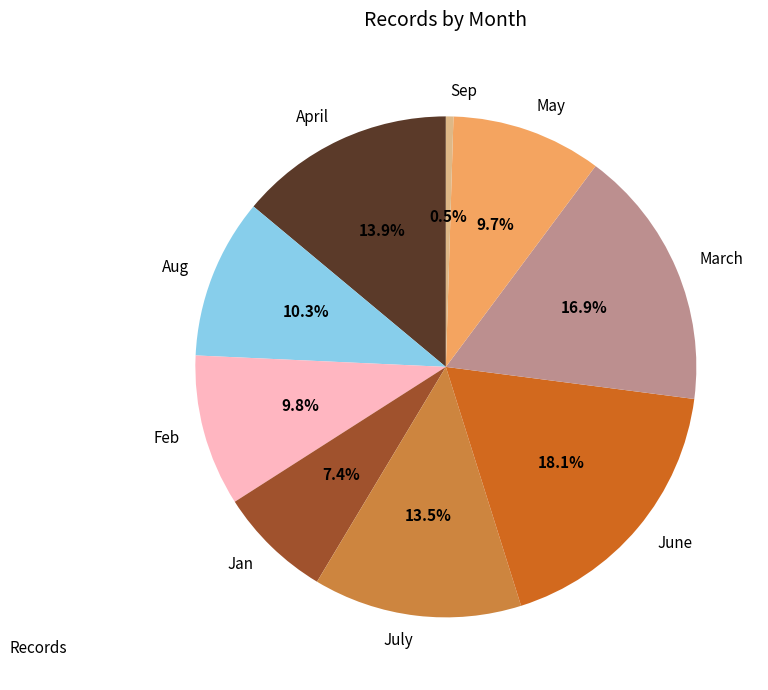

Does any single category account for the majority?

No